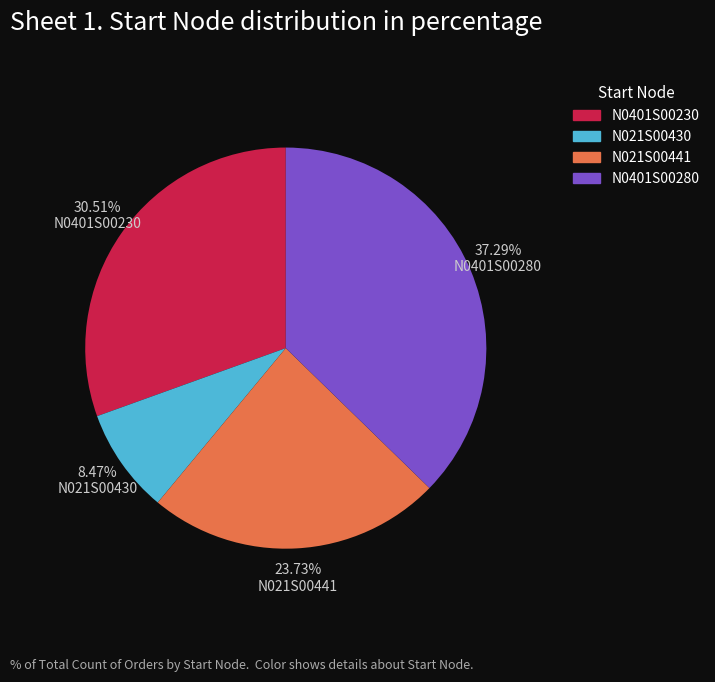

Combined, do N0401S00280 and N021S00430 account for over 50%?

No